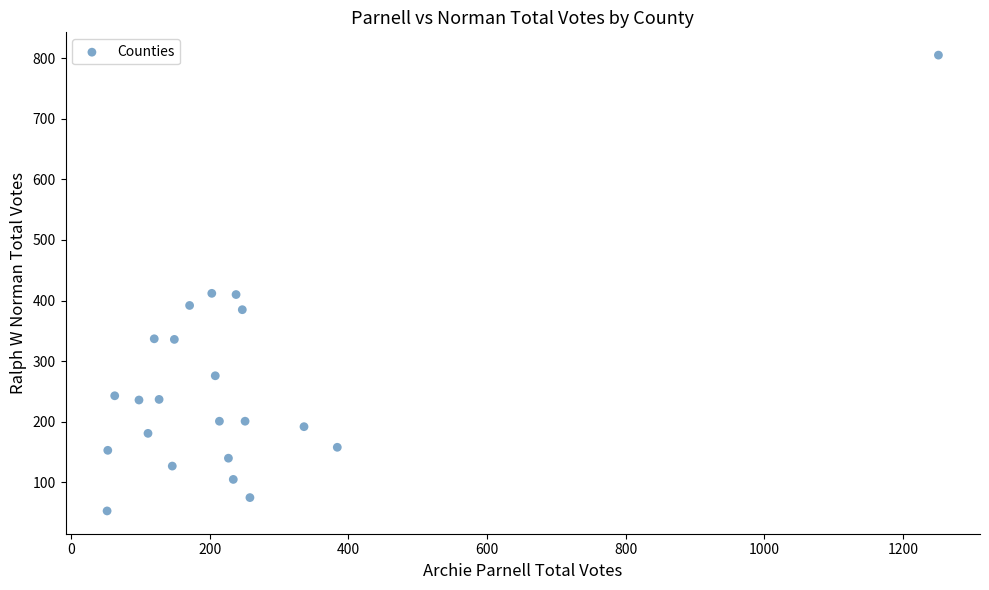

What is the range of X values (max minus min)?

1199